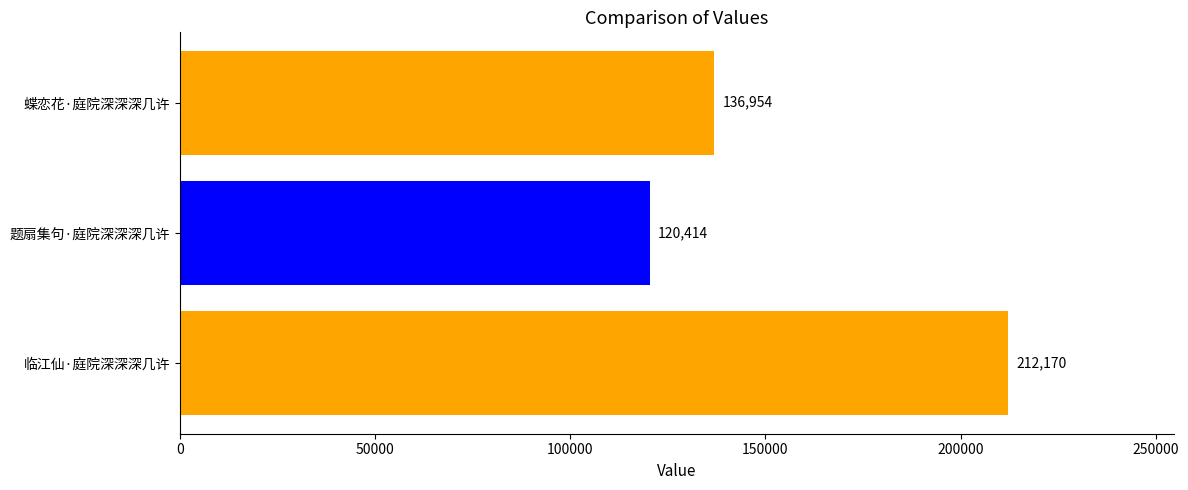

Reading bottom to top, what are all the values shown in this chart?

212170	120414	136954